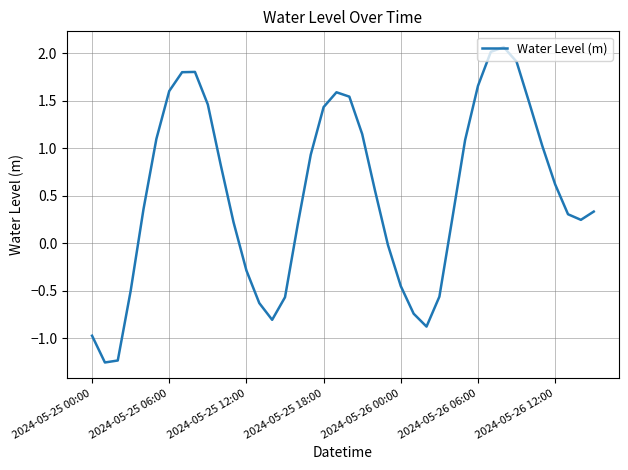

How many interior local valleys (lower than both neighbors) does the data have?

4